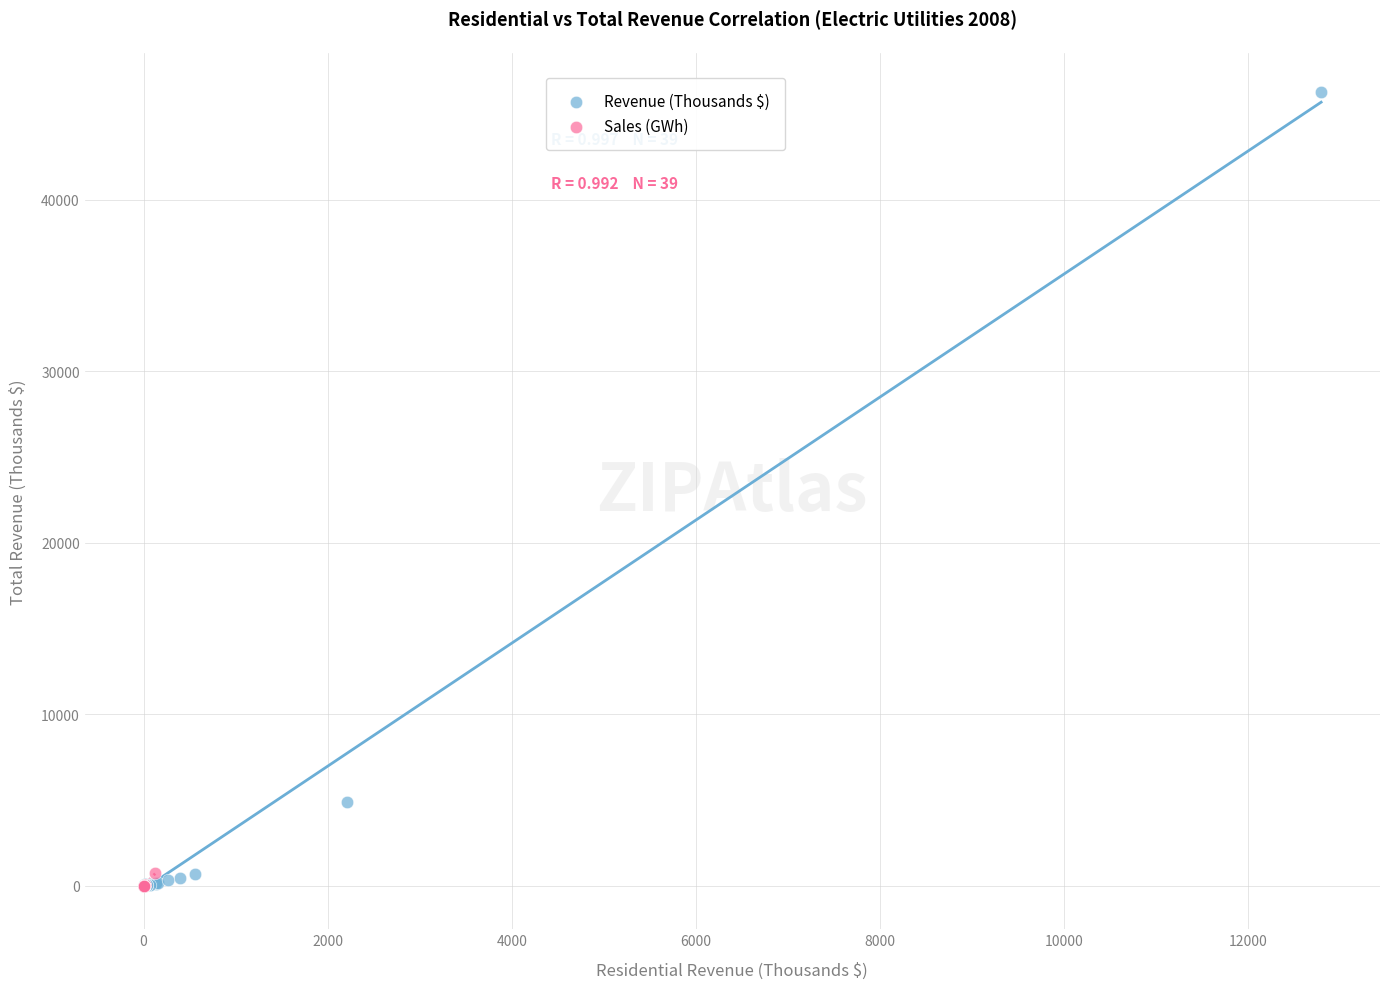

Which series contains the highest Y value?

Revenue (Thousands $)